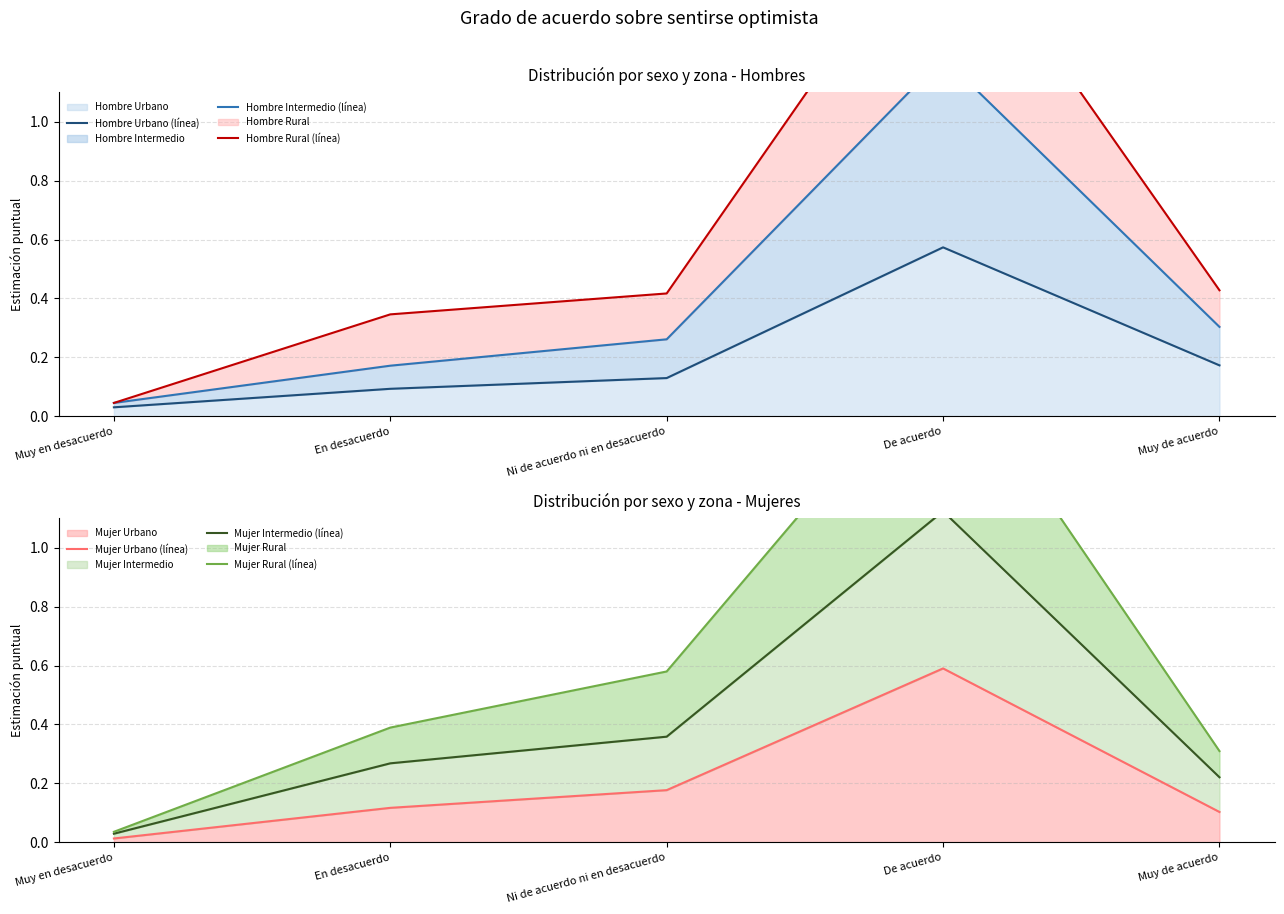

At De acuerdo, list the series in order from smallest to largest.

Hombre Urbano (línea), Mujer Urbano (línea), Mujer Intermedio (línea), Hombre Intermedio (línea), Mujer Rural (línea), Hombre Rural (línea)